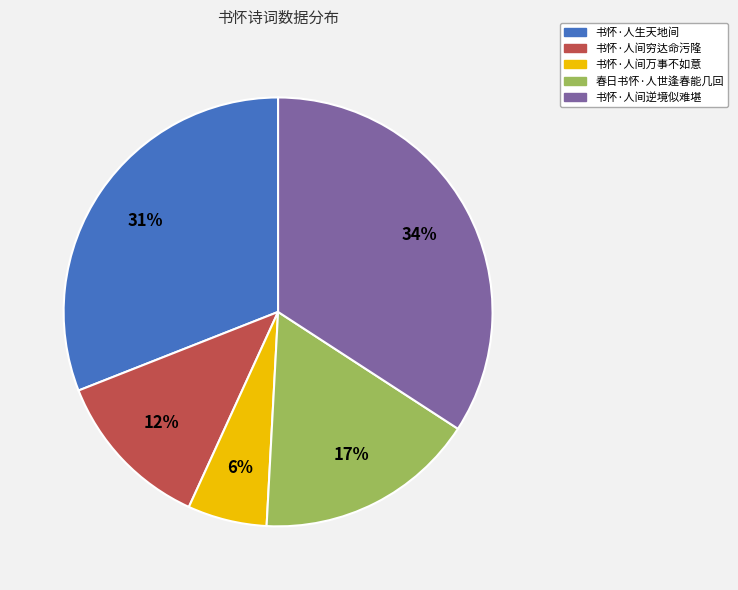

Combined, do 书怀·人间万事不如意 and 春日书怀·人世逢春能几回 account for over 50%?

No